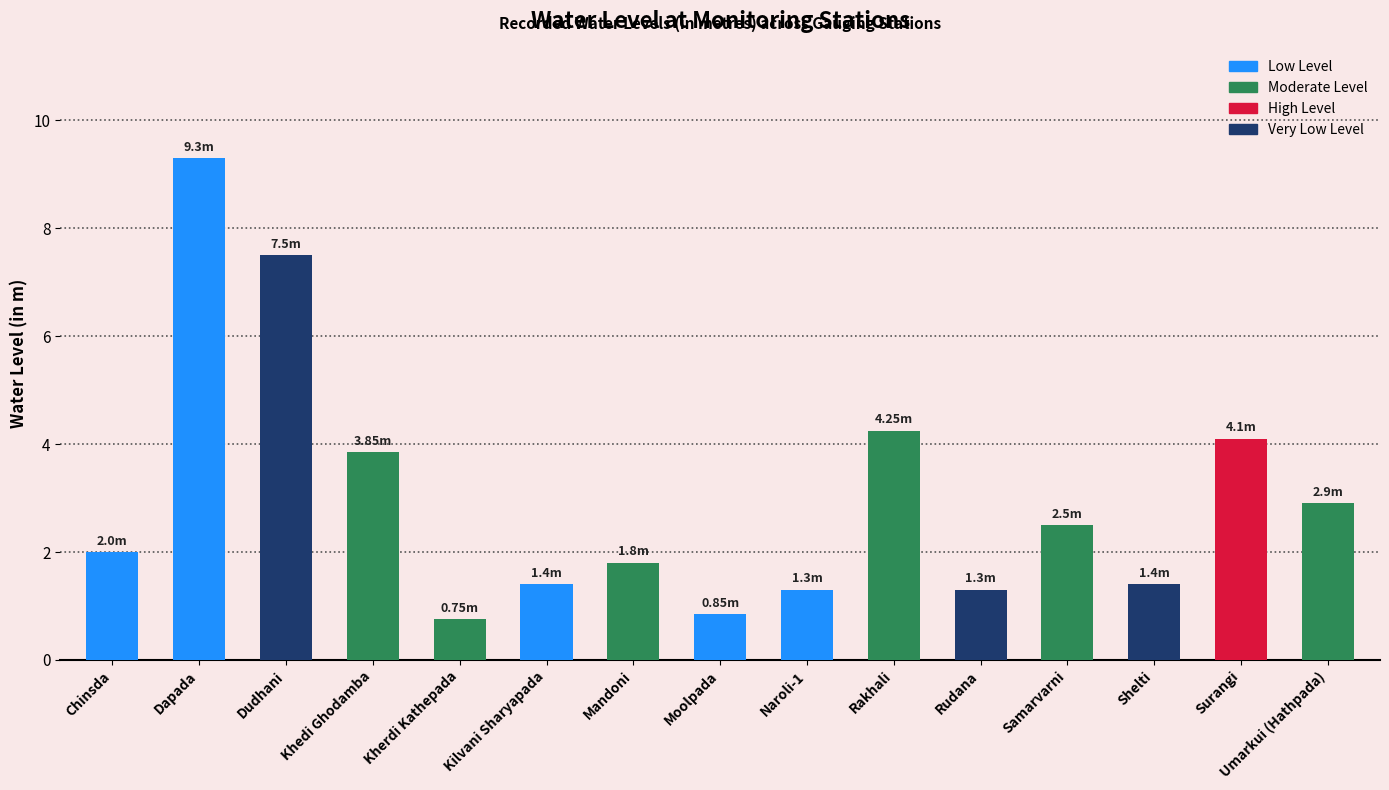

What is the label of the 14th bar from the right?

Dapada